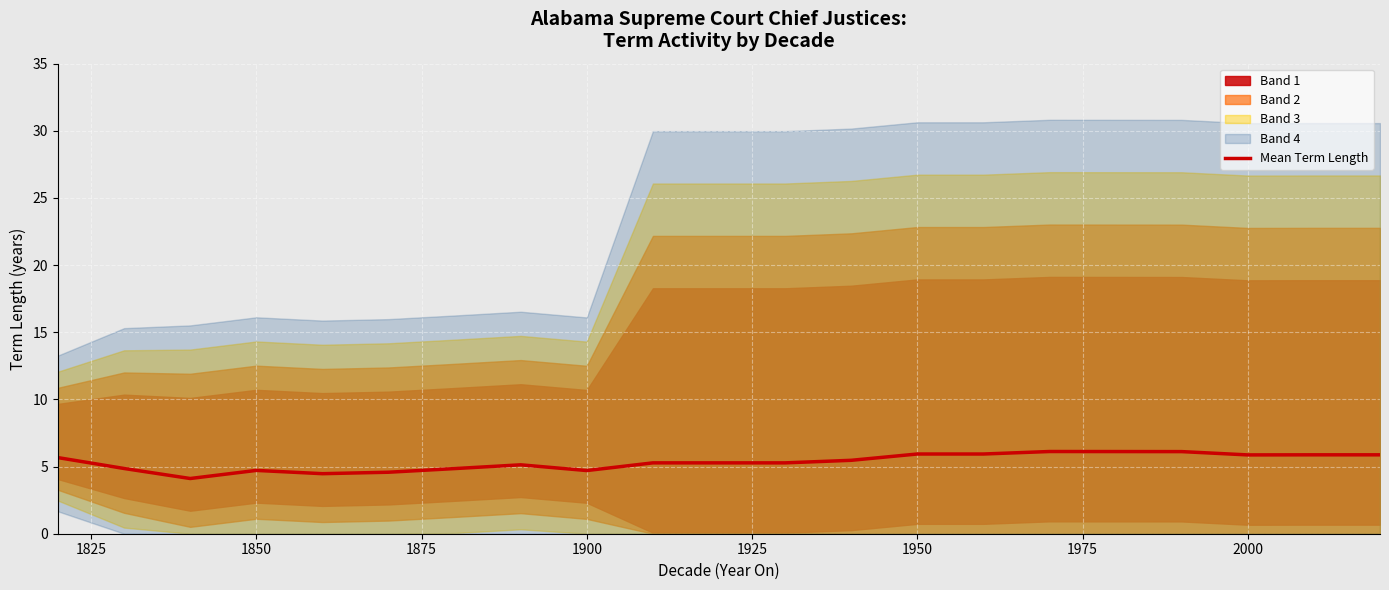

True or false: Mean Term Length has a value of 2.8 at 1850.

False